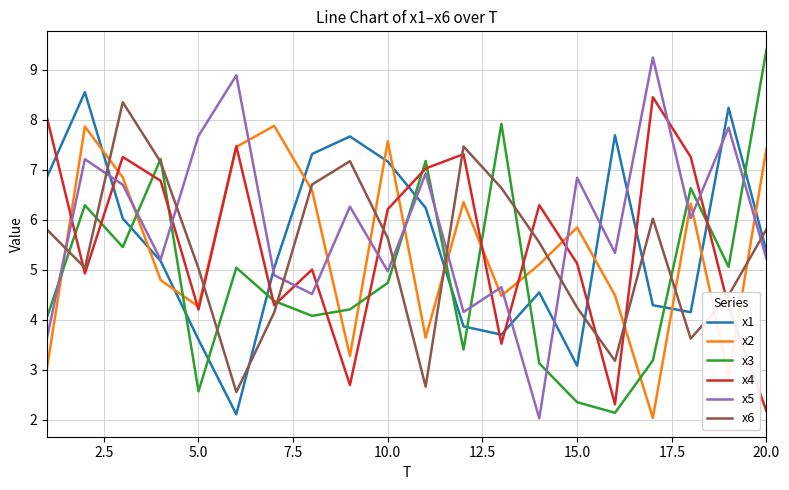

What is the average value of the x4 series?

5.5